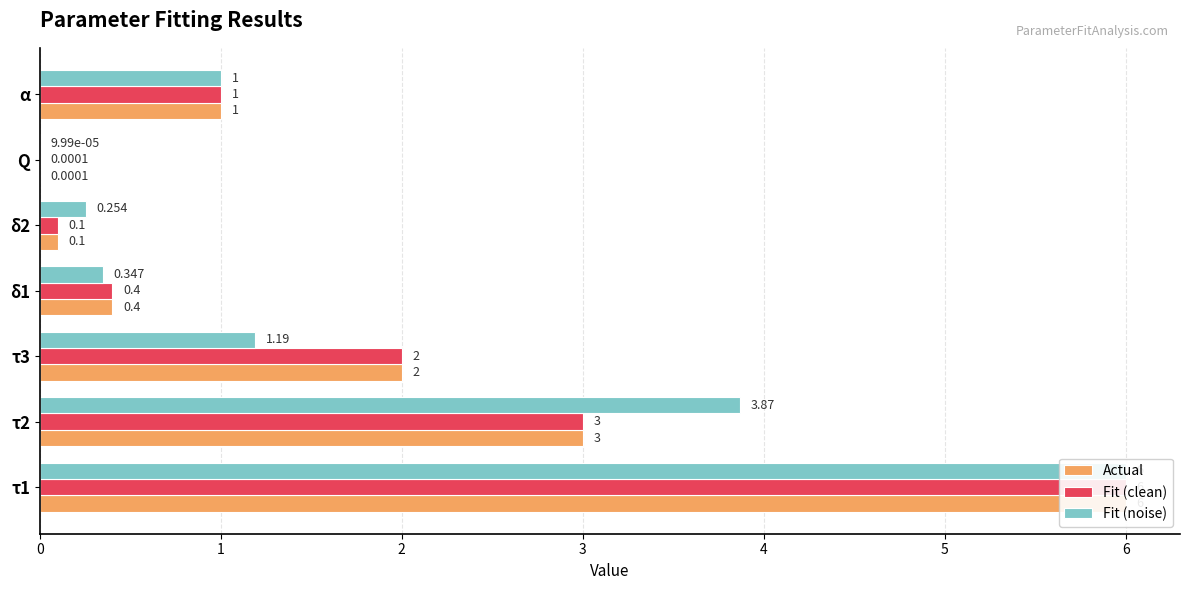

Does the chart contain any negative values?

No